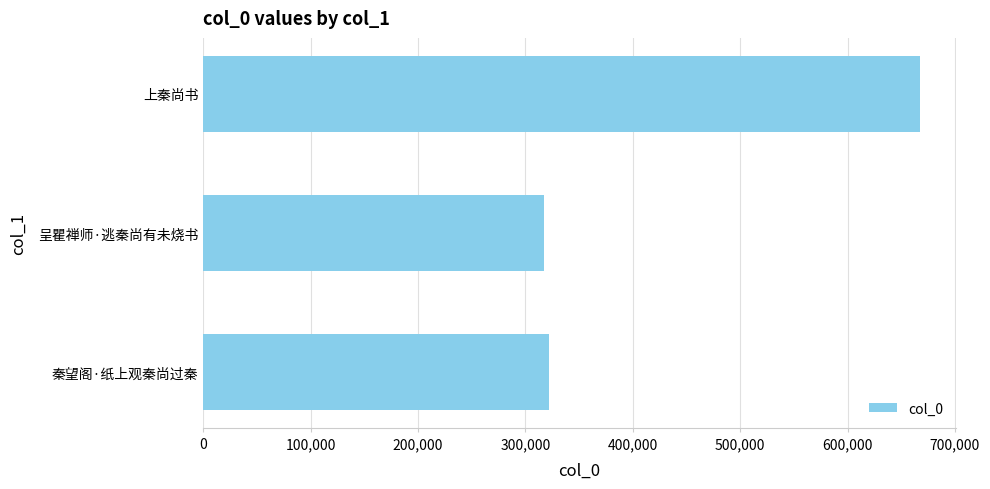

Reading bottom to top, what are all the values shown in this chart?

321591	317259	667392